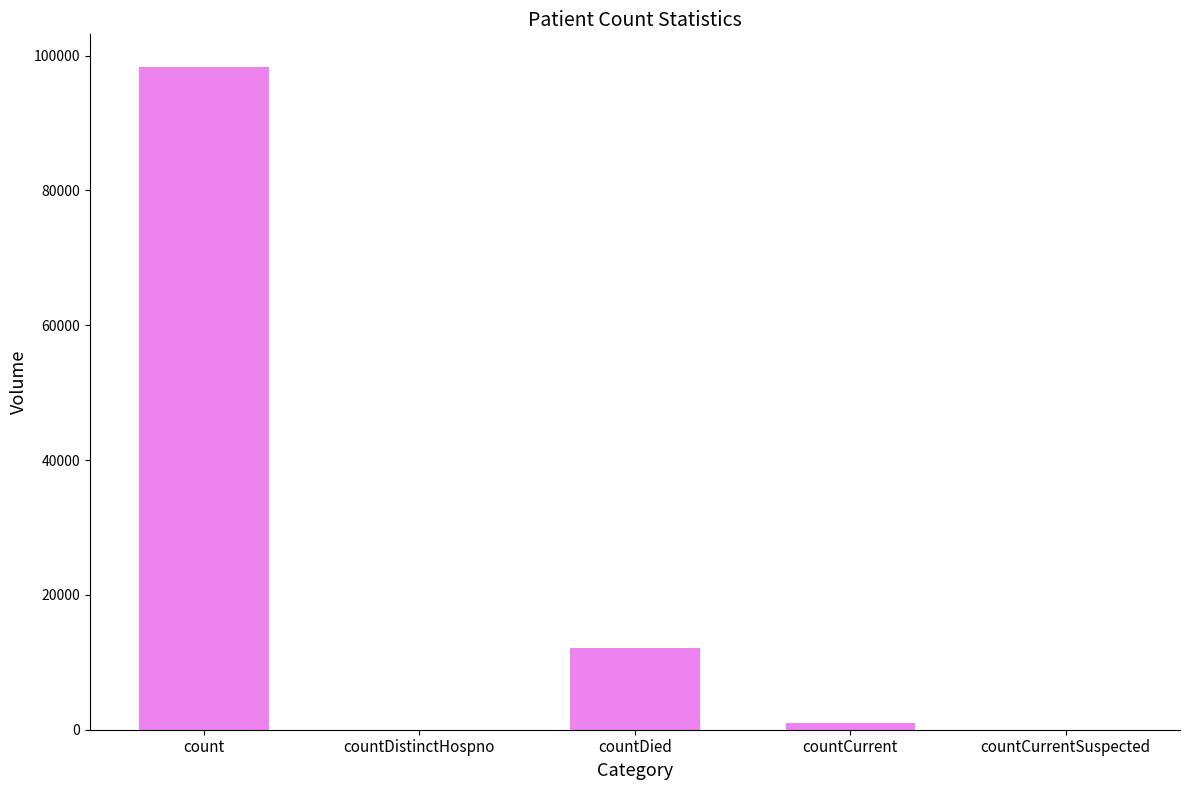

What is the average value?

22257